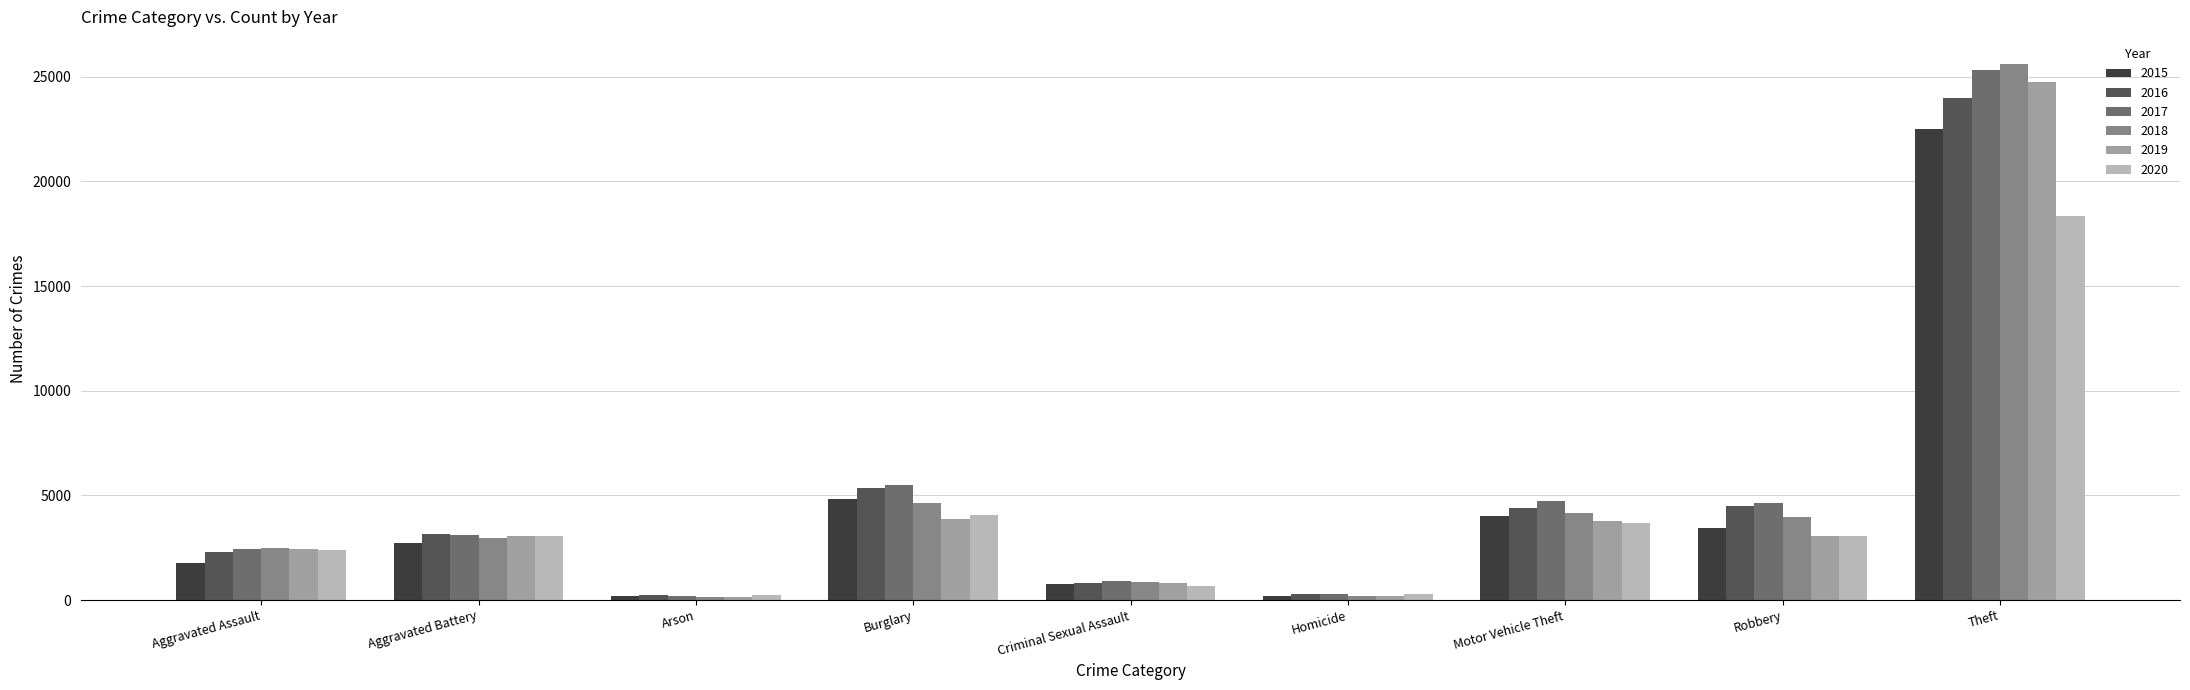

What is the total value across all series at Burglary?

28186